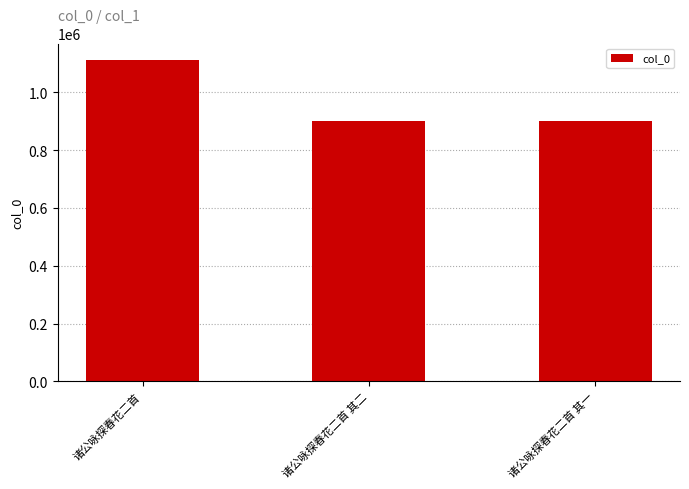

What is the value of the 1st bar from the left?

1113087